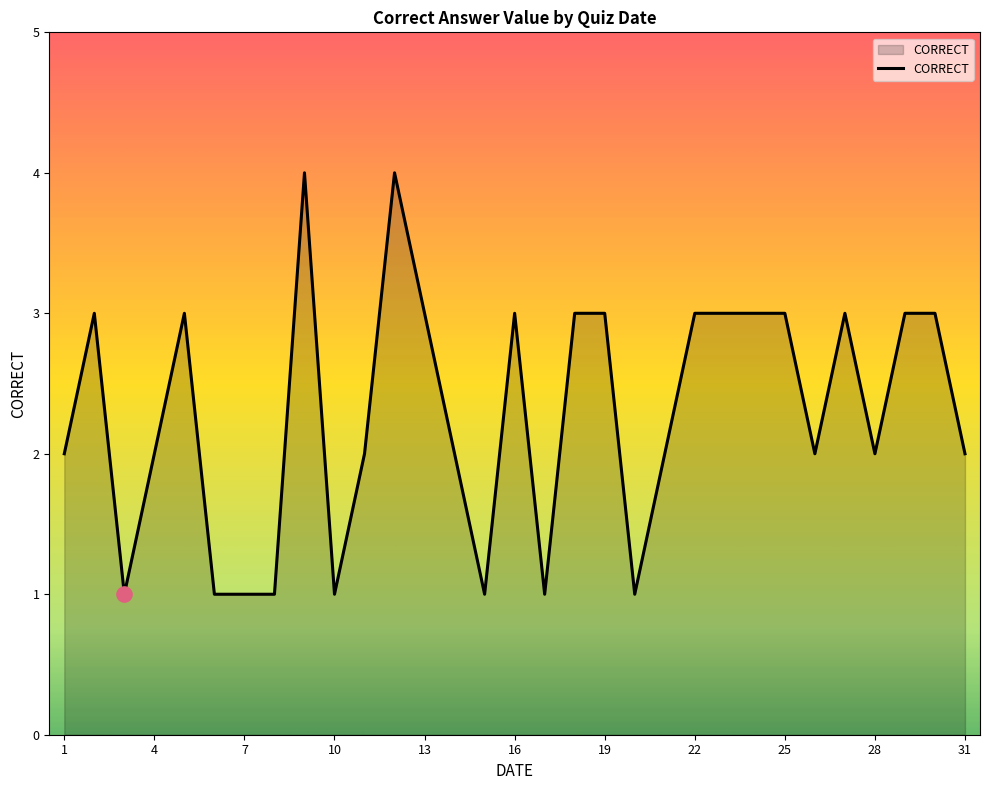

What is the maximum value shown in the chart?

4